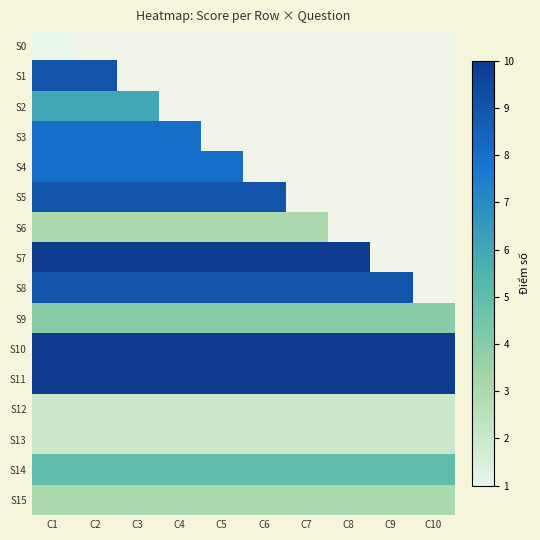

At which label does S15 reach its peak?

C1